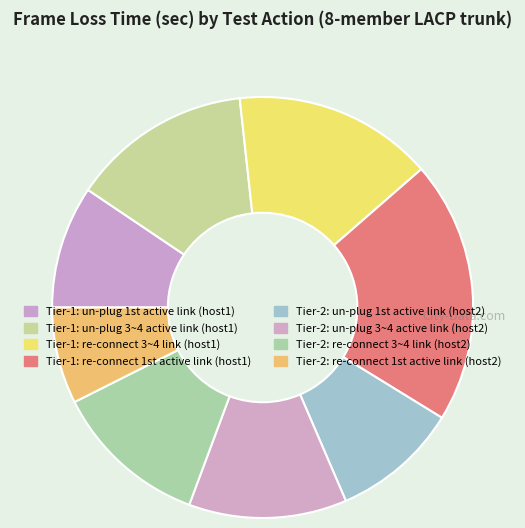

The Tier-2: un-plug 3~4 active link (host2) slice represents 12% of the pie. True or false?

True